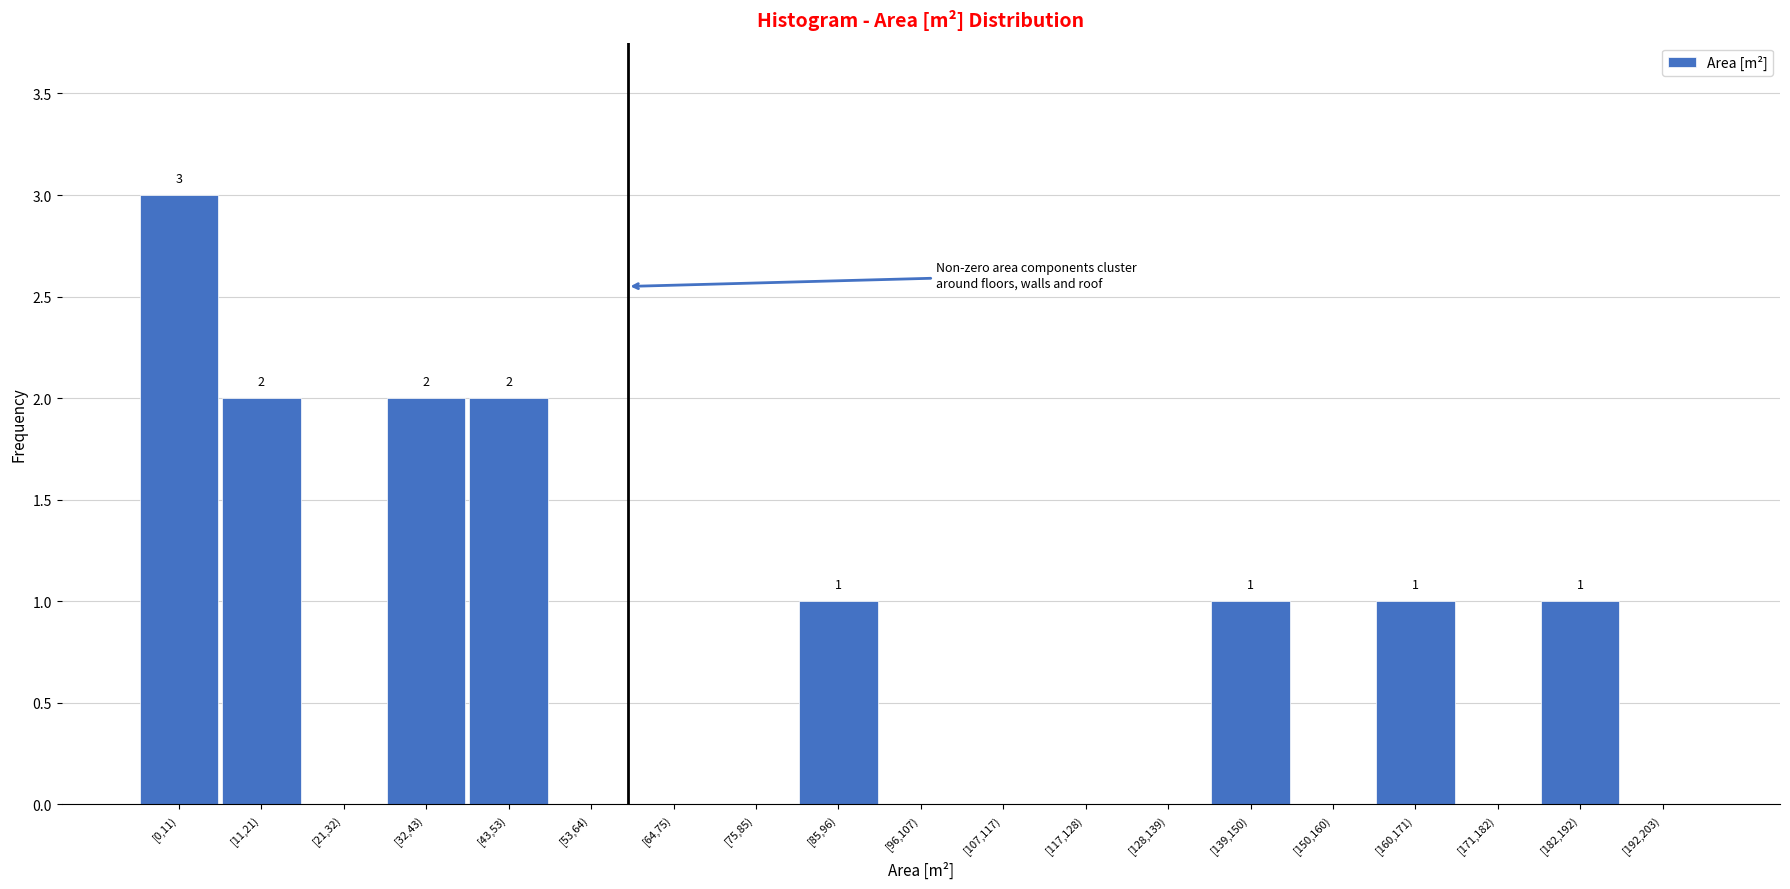

Reading right to left, what are all the values shown in this chart?

[192,203)=0	[182,192)=1	[171,182)=0	[160,171)=1	[150,160)=0	[139,150)=1	[128,139)=0	[117,128)=0	[107,117)=0	[96,107)=0	[85,96)=1	[75,85)=0	[64,75)=0	[53,64)=0	[43,53)=2	[32,43)=2	[21,32)=0	[11,21)=2	[0,11)=3